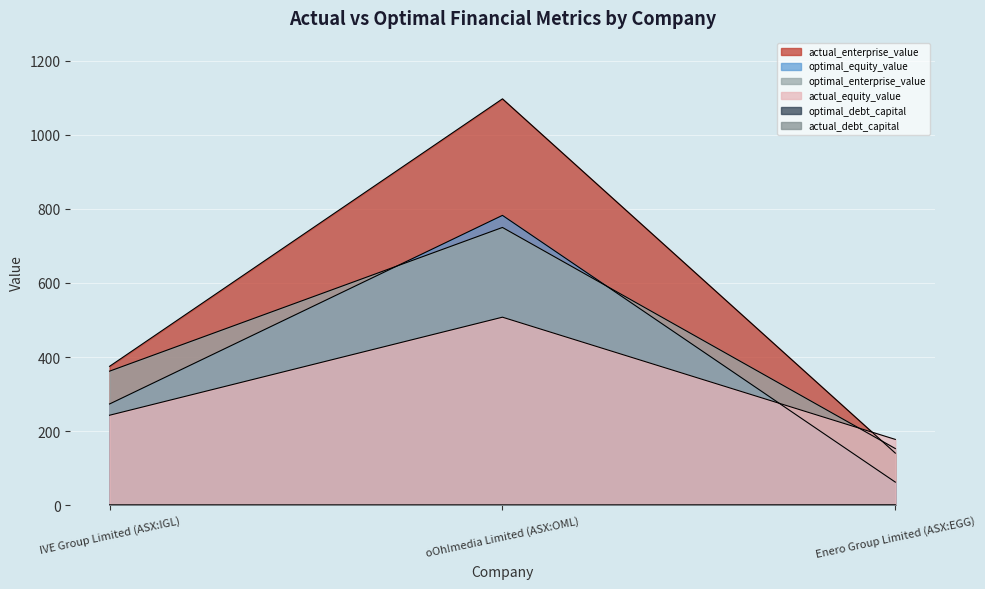

Which series has the widest spread of values?

actual_enterprise_value